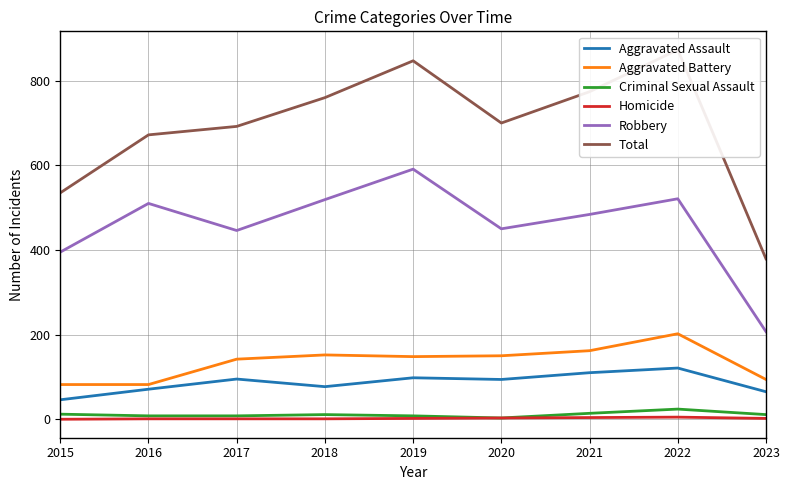

The value of Aggravated Battery at 2018 is 152. True or false?

True